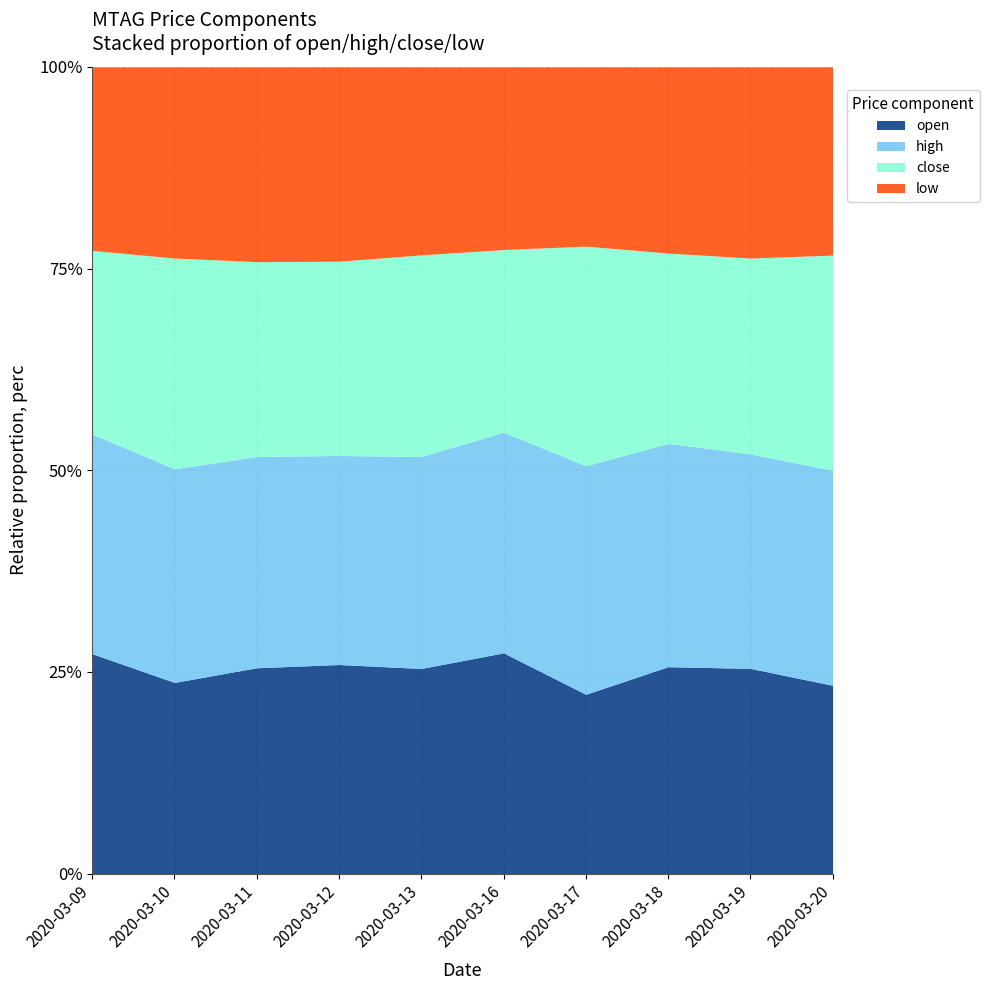

True or false: close has a value of 0.2 at 2020-03-18.

True